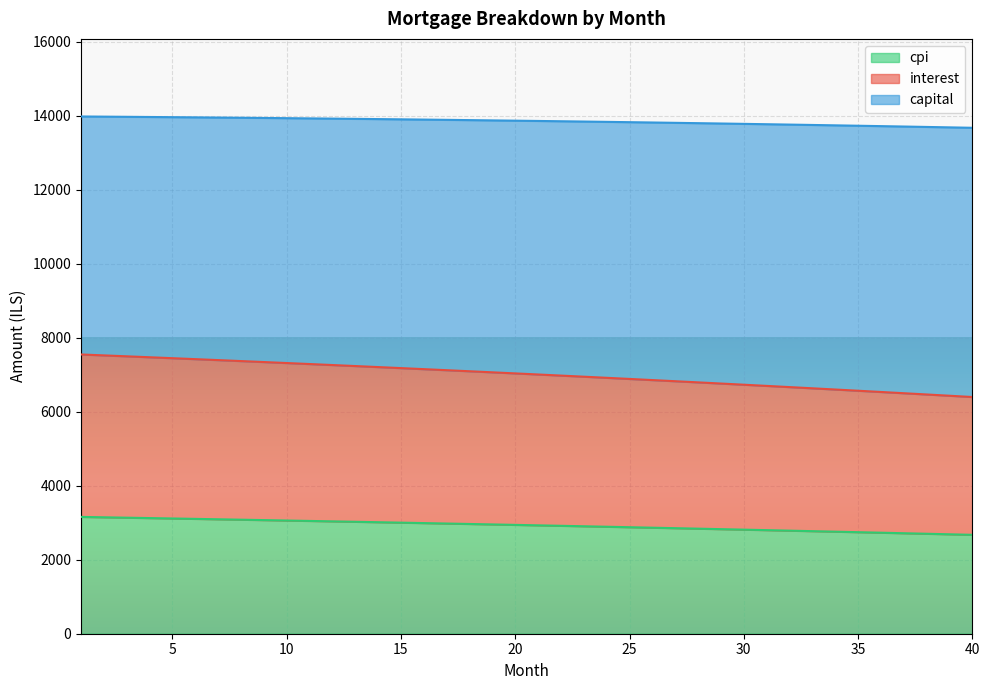

True or false: cpi and capital cross at least once.

False